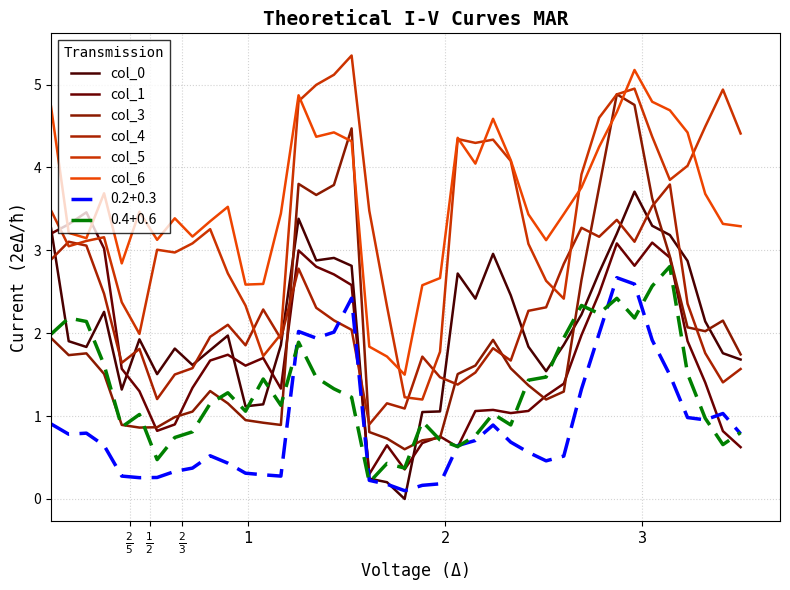

How many lines are shown in the chart?

8